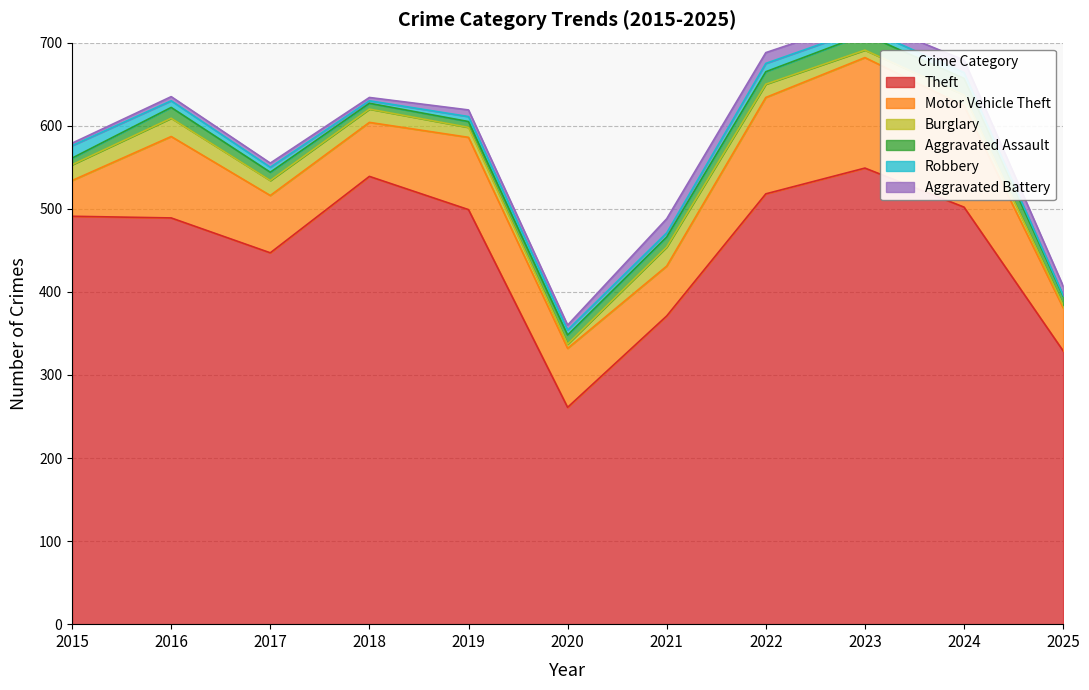

True or false: Theft has a value of 576 at 2021.

False